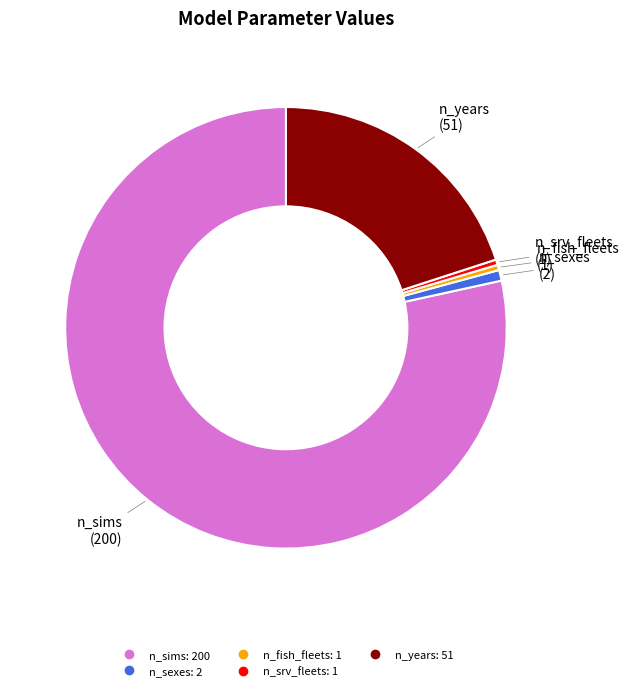

Between n_years and n_fish_fleets, which is larger?

n_years